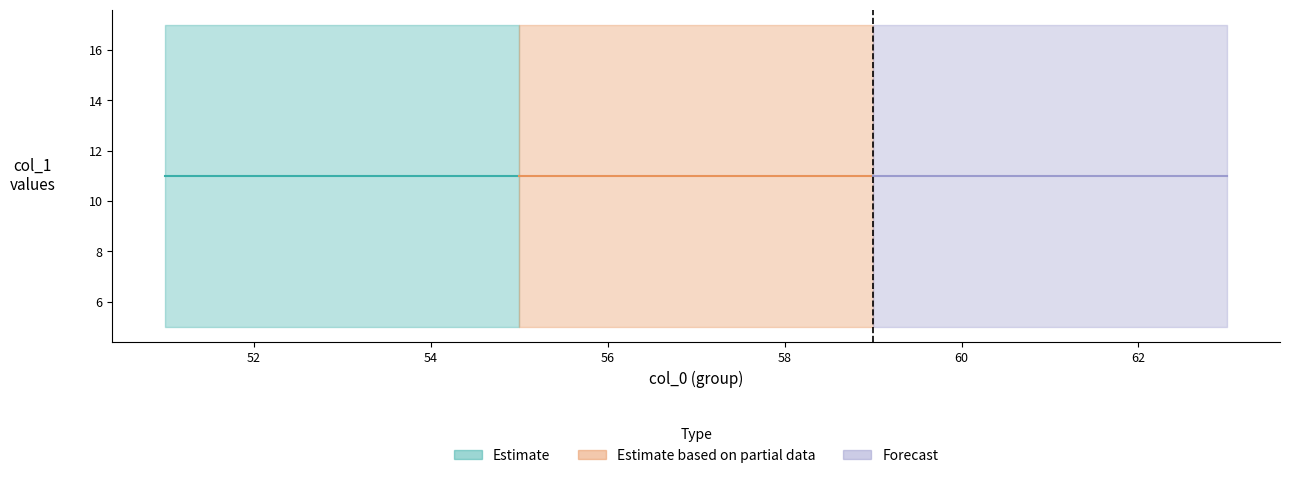

Which series has the largest range (max minus min)?

Estimate